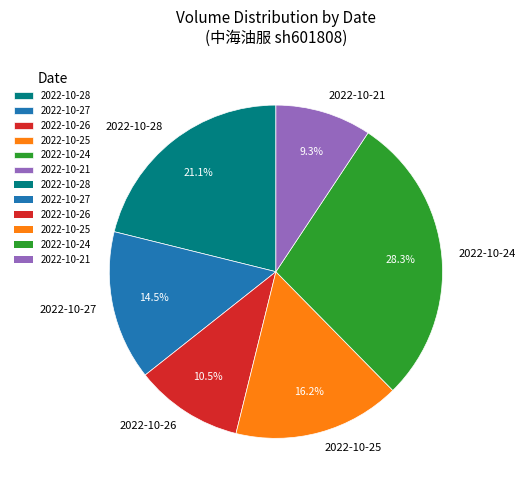

True or false: 2022-10-25 accounts for 6% of the total.

False